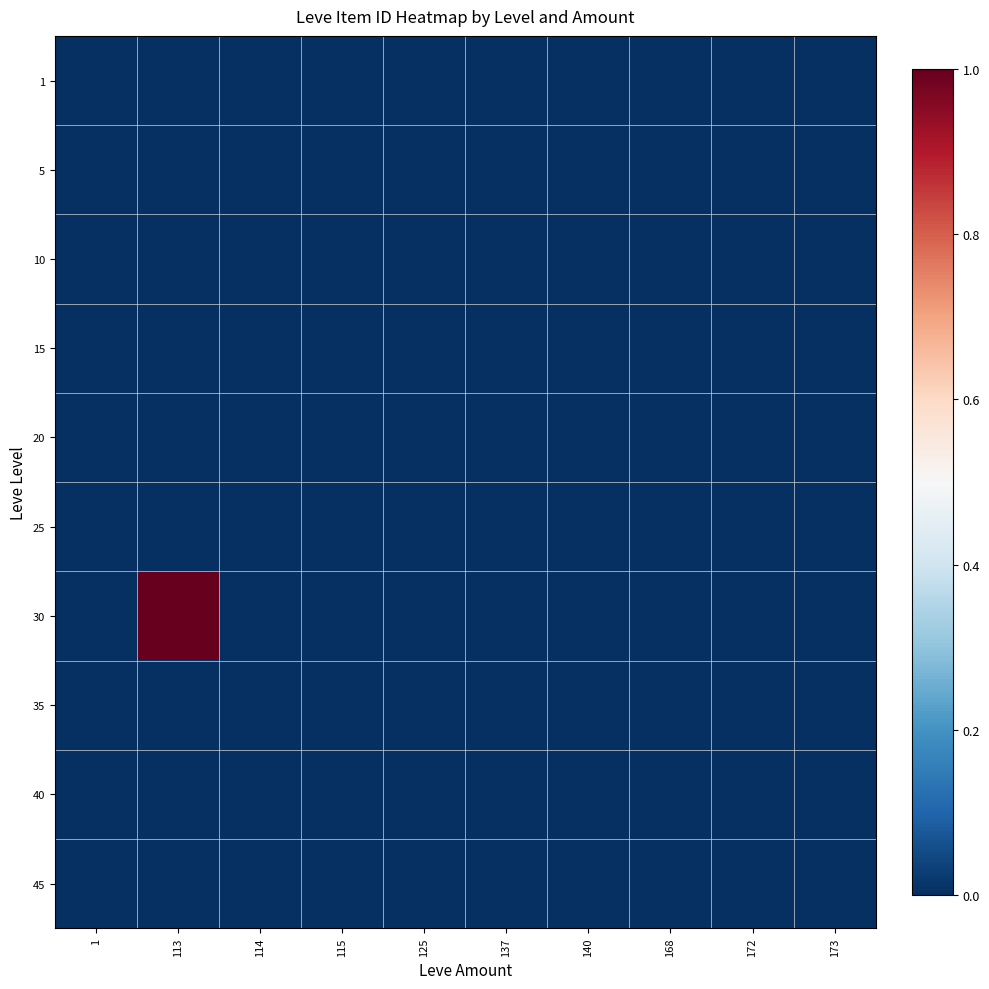

How many categories are shown in the chart?

10